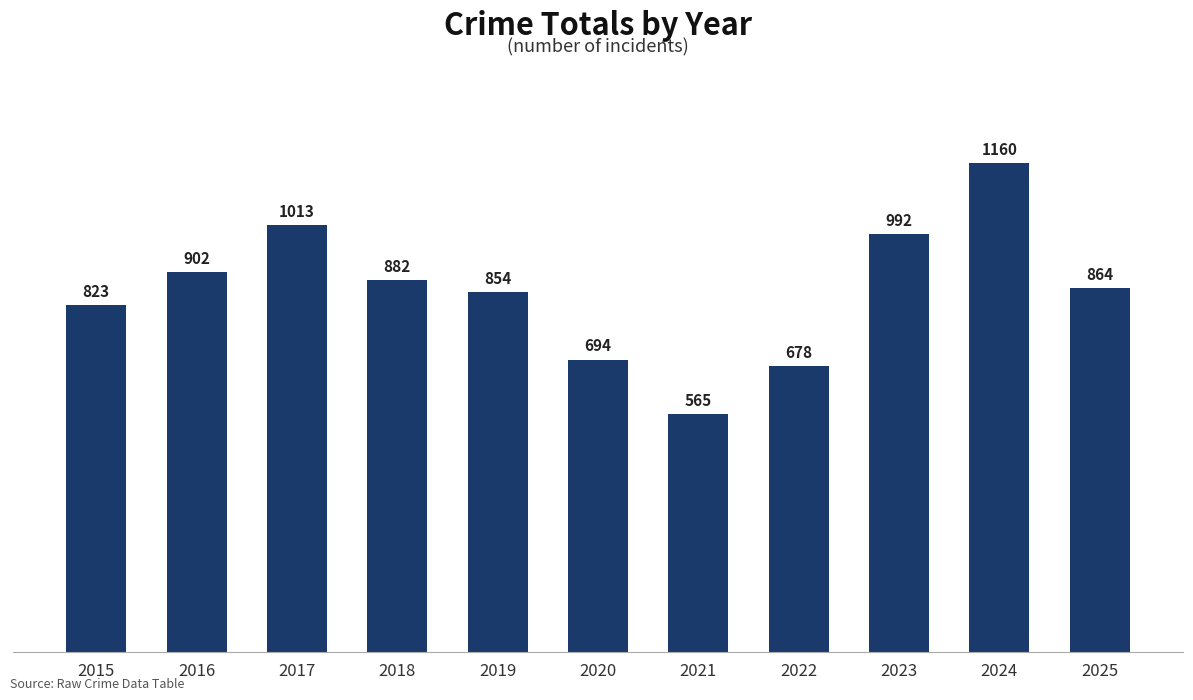

What is the difference between the values at 2021 and 2020?

129